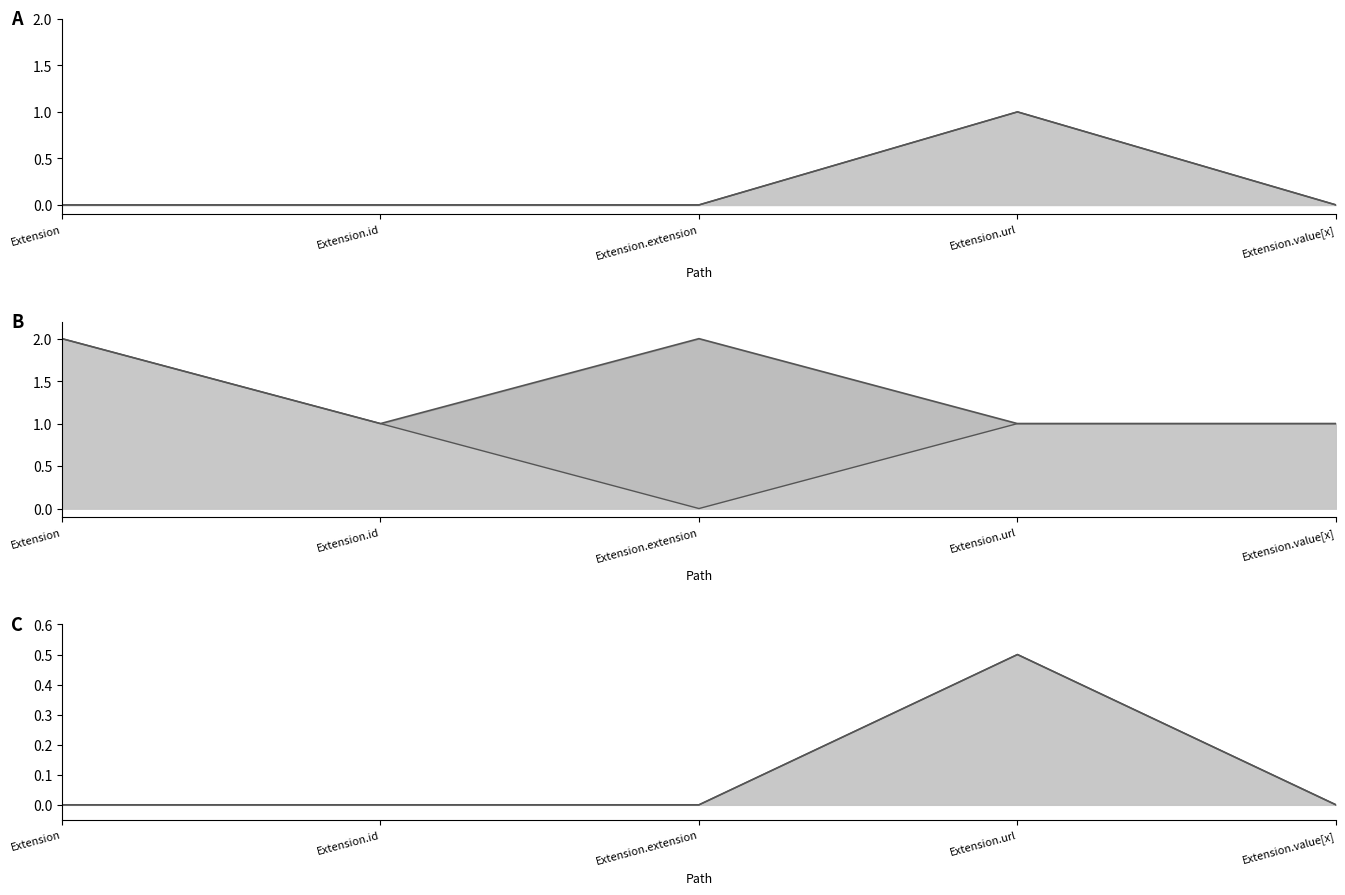

Reading right to left, list all the values displayed in this chart.

Base Min line: Extension.value[x]=0.0	Extension.url=1.0	Extension.extension=0.0	Extension.id=0.0	Extension=0.0
Min line: Extension.value[x]=0.0	Extension.url=1.0	Extension.extension=0.0	Extension.id=0.0	Extension=0.0
Base Max line: Extension.value[x]=1.0	Extension.url=1.0	Extension.extension=2.0	Extension.id=1.0	Extension=2.0
Max line: Extension.value[x]=1.0	Extension.url=1.0	Extension.extension=0.0	Extension.id=1.0	Extension=2.0
Base ratio line: Extension.value[x]=0.0	Extension.url=0.5	Extension.extension=0.0	Extension.id=0.0	Extension=0.0
Min ratio line: Extension.value[x]=0.0	Extension.url=0.5	Extension.extension=0.0	Extension.id=0.0	Extension=0.0